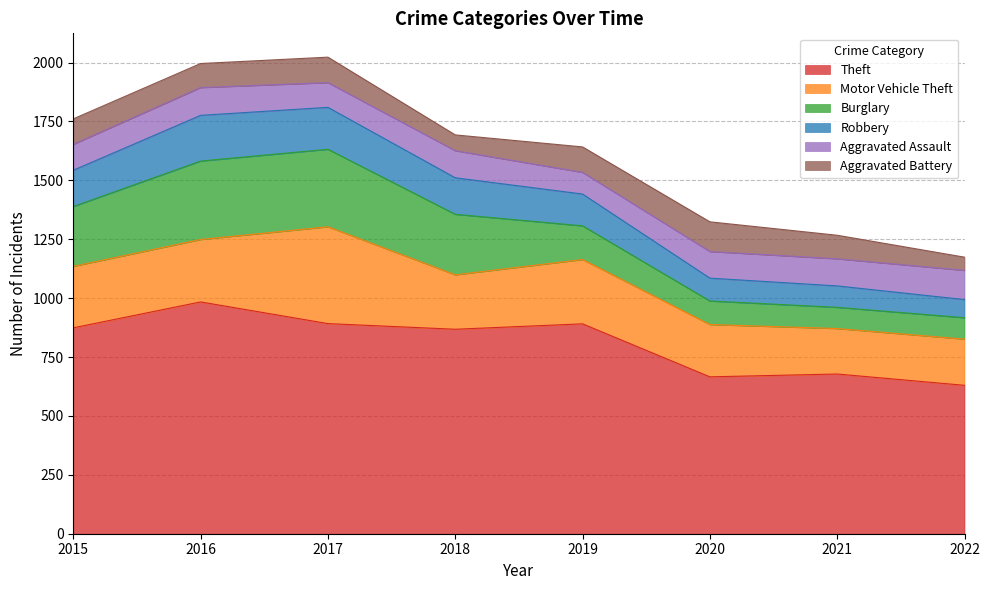

Between 2018 and 2019, which is larger?

2019